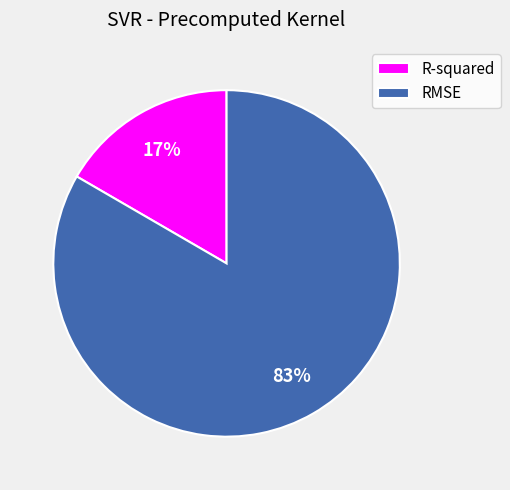

Count the number of slices in the pie.

2